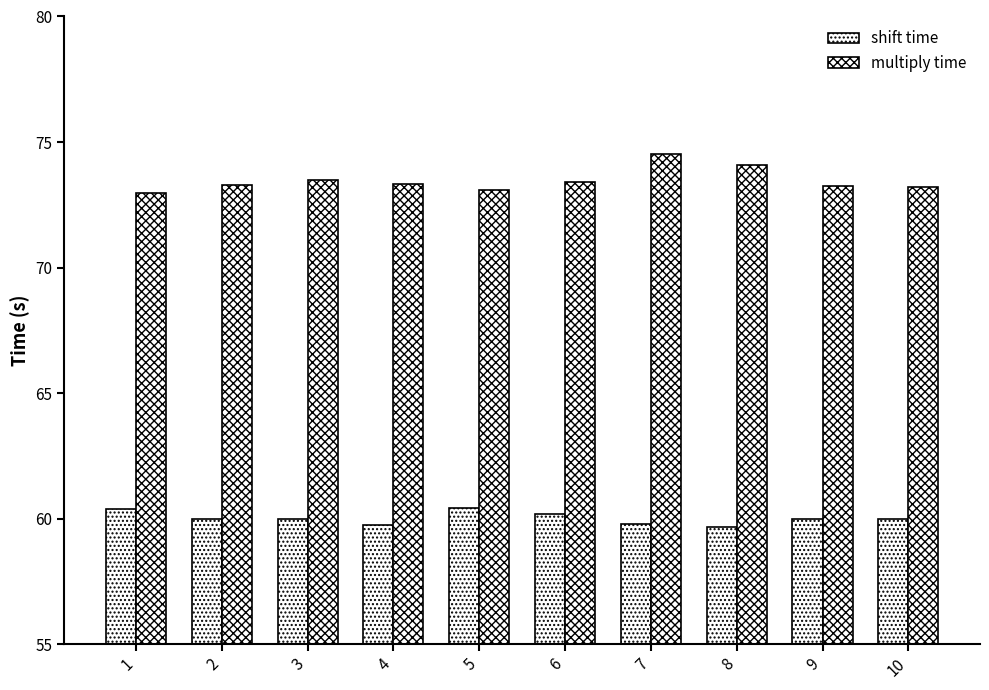

How many categories are shown in the chart?

10